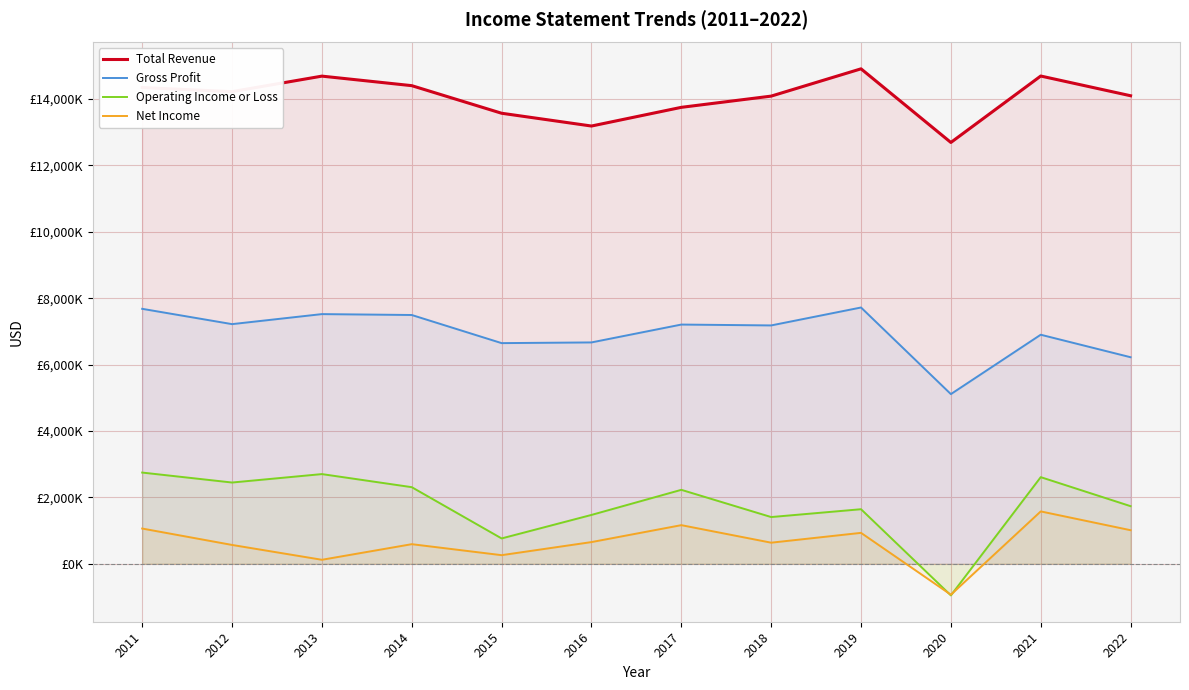

True or false: Gross Profit has more than 2 points higher than both neighbors.

True